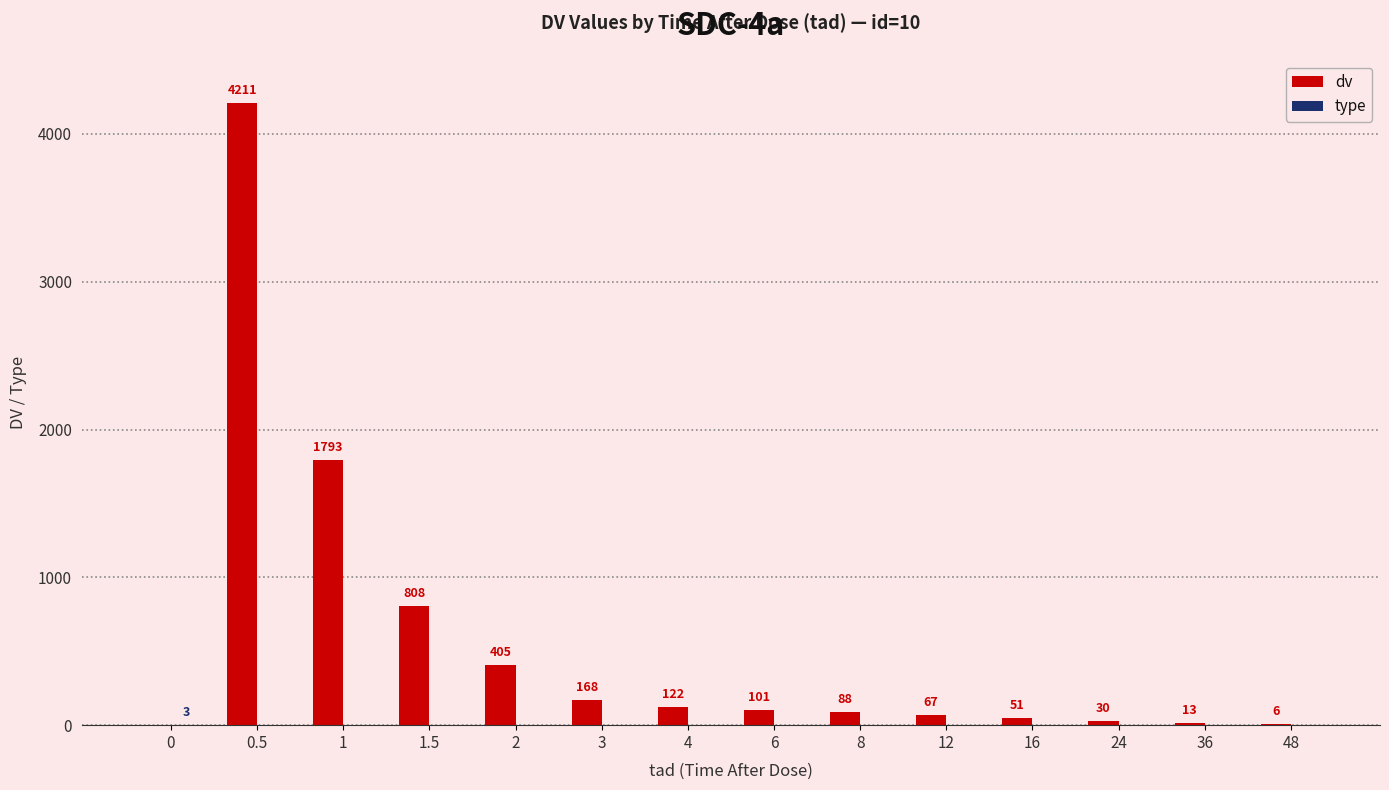

The dv series shows 405 at 2. True or false?

True